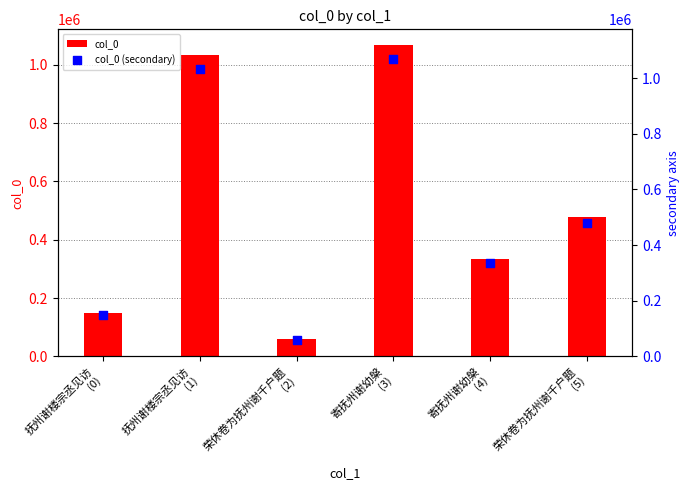

Which series reaches the minimum Y coordinate?

col_0